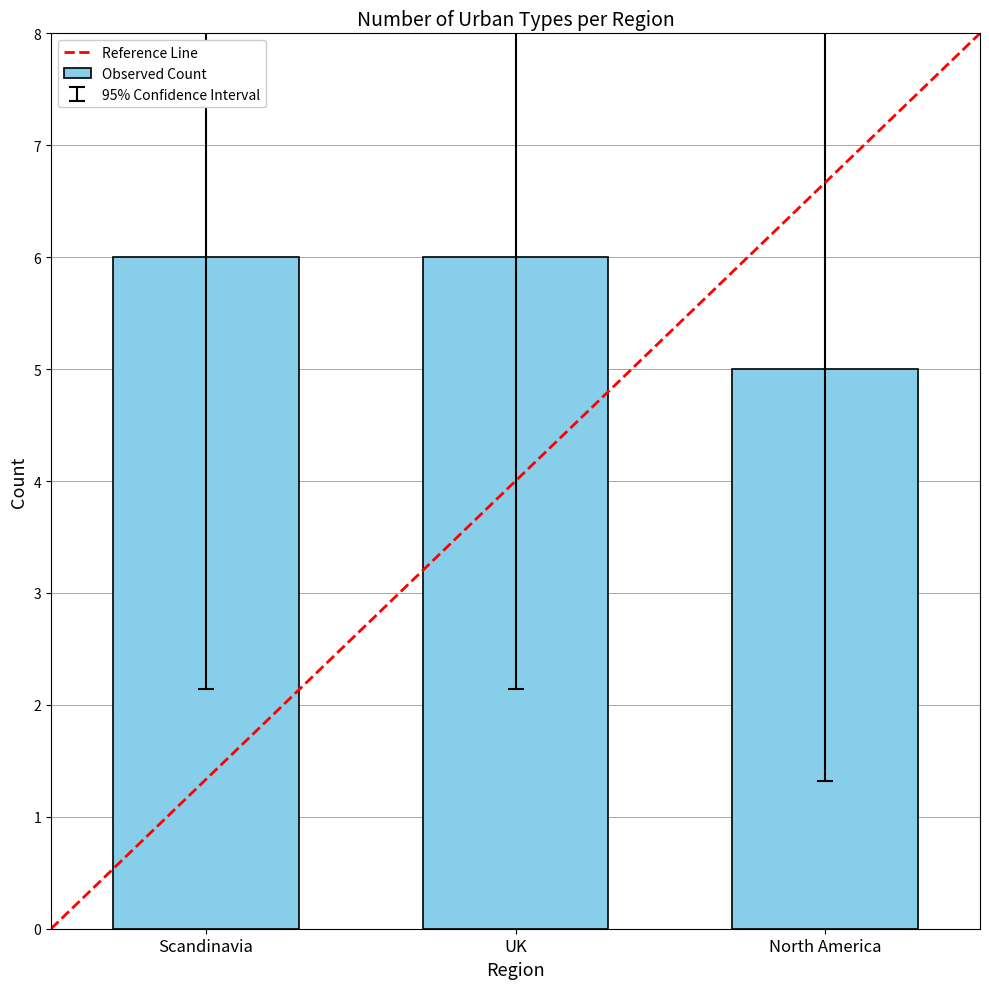

How many bars are there in total?

3